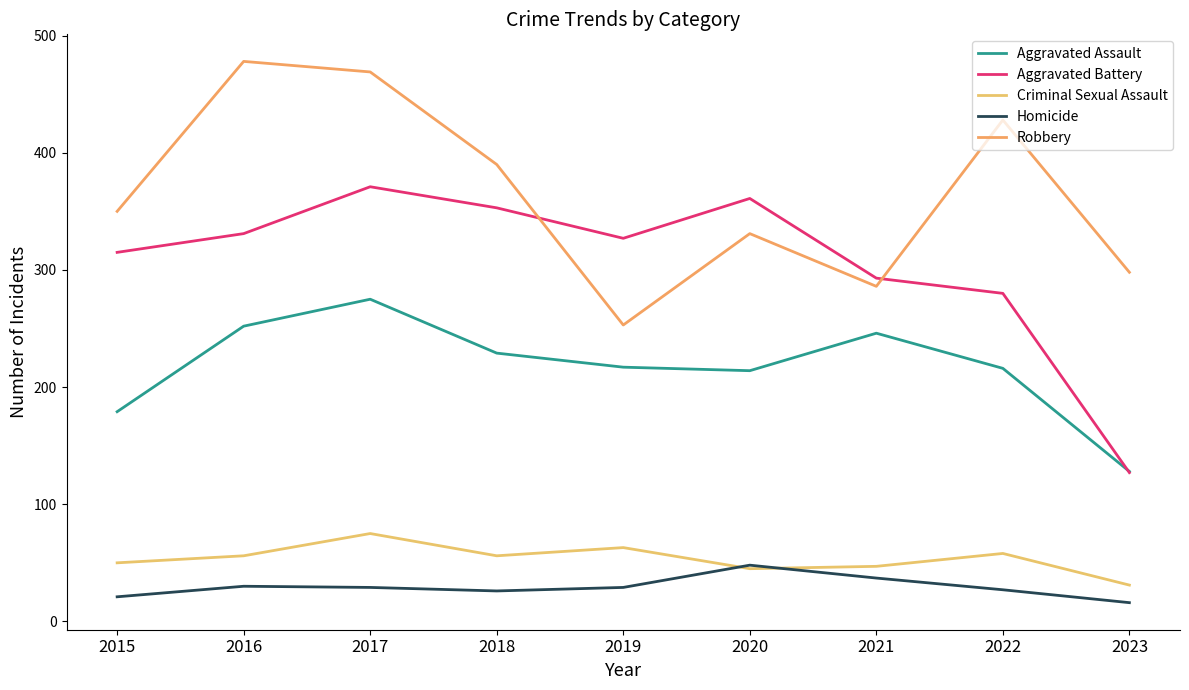

The value of Homicide at 2017 is 50. True or false?

False